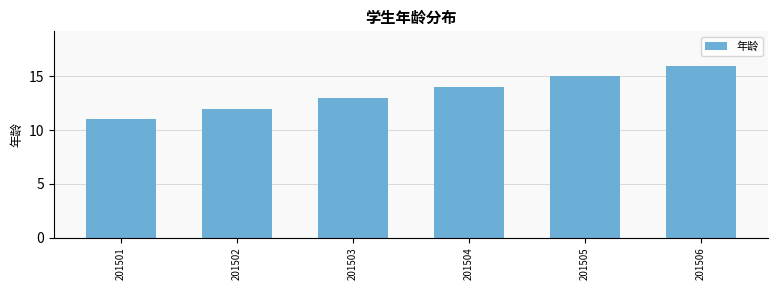

Rank the categories by value from lowest to highest.

201501, 201502, 201503, 201504, 201505, 201506